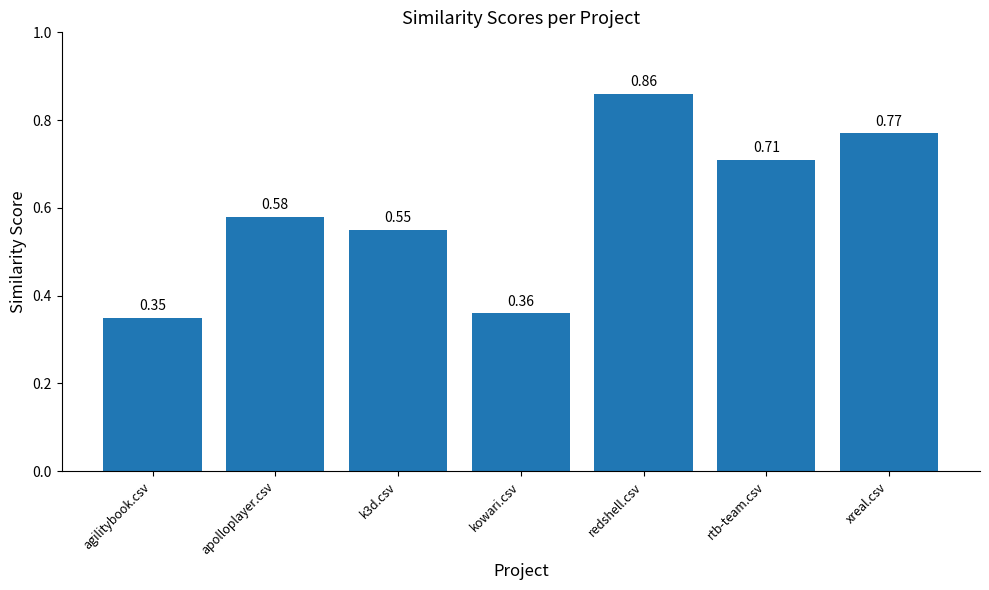

What is the sum of all values?

4.2